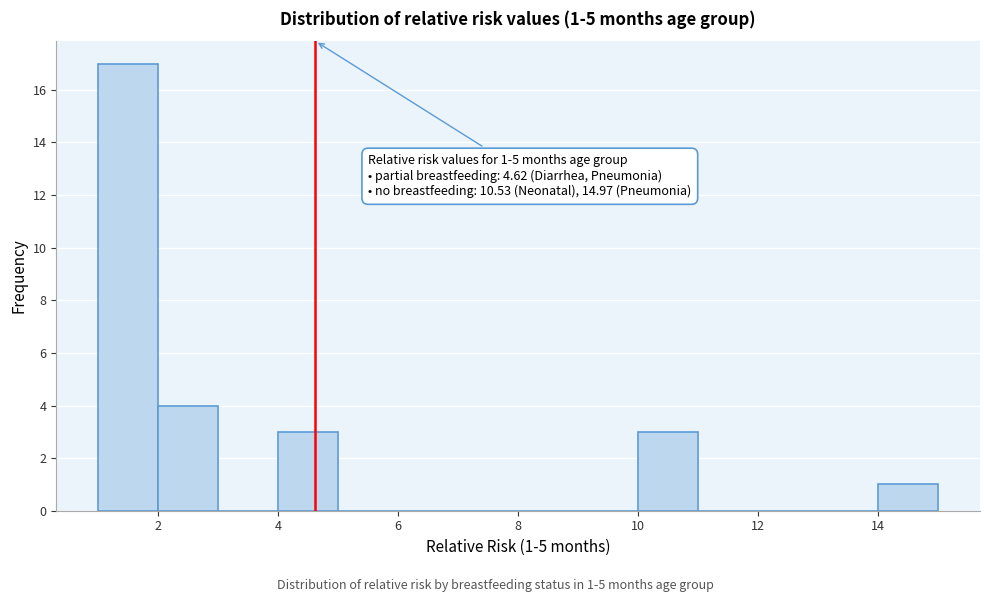

Which range on the x-axis has the tallest bar?

1 to 2